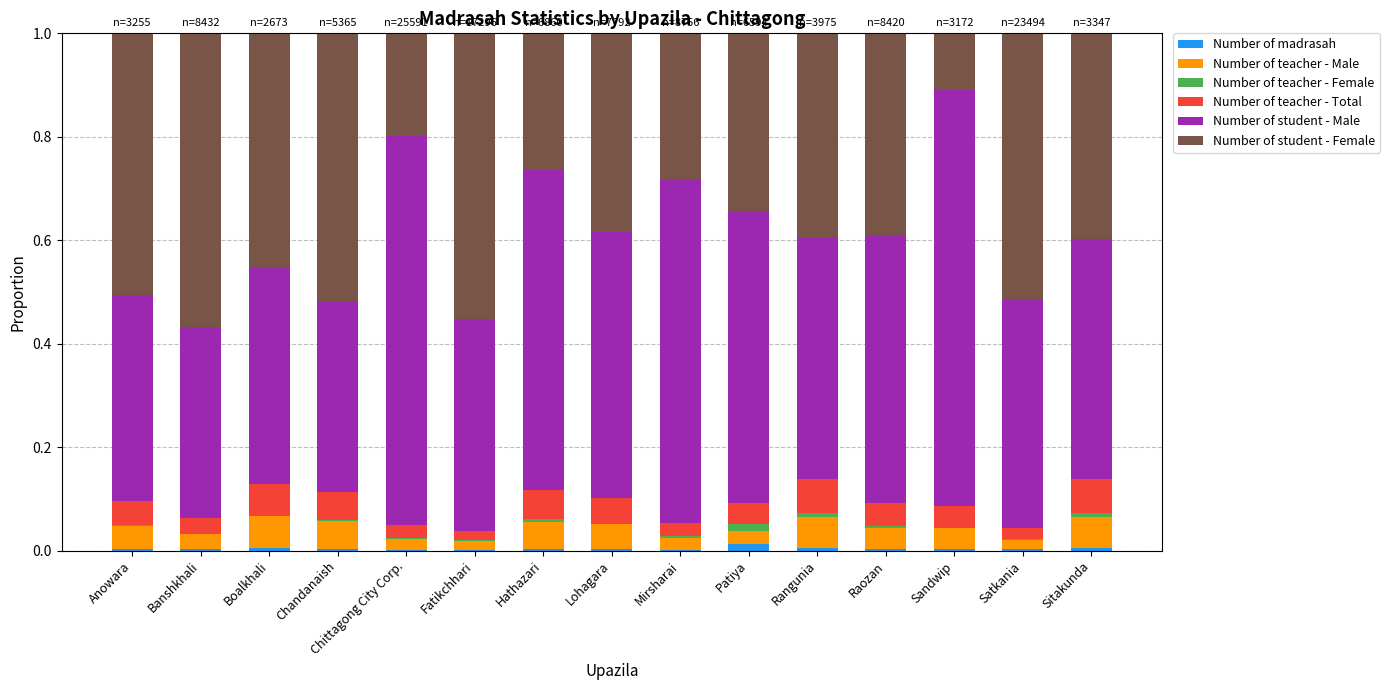

The value of Number of madrasah at Anowara is 0.0. True or false?

True